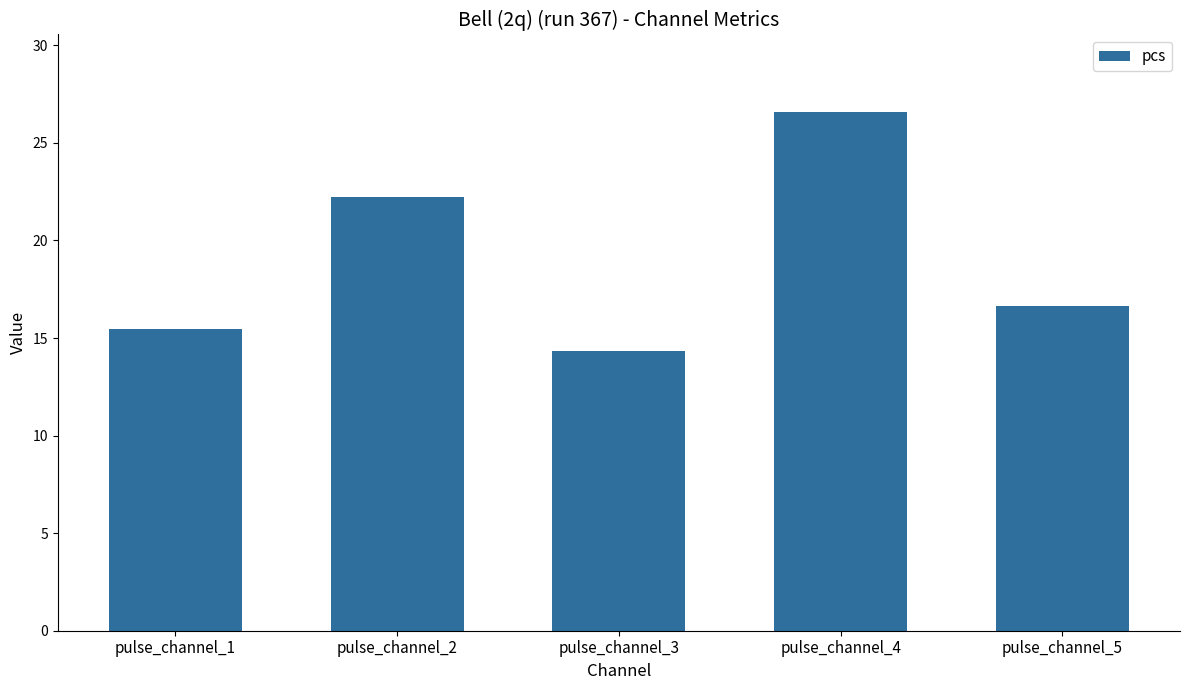

What is the value of the 1st bar from the left?

15.5